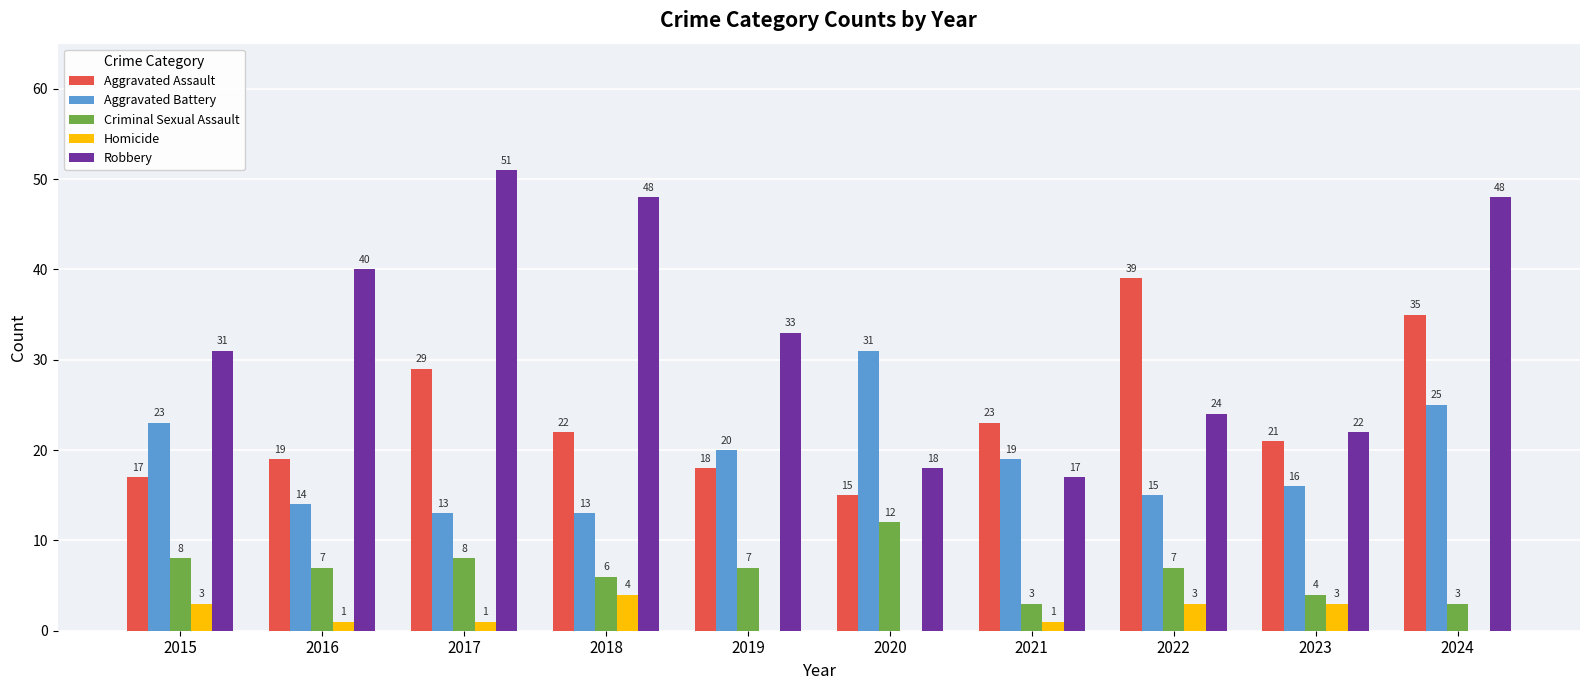

Which series has the largest total across all categories?

Robbery